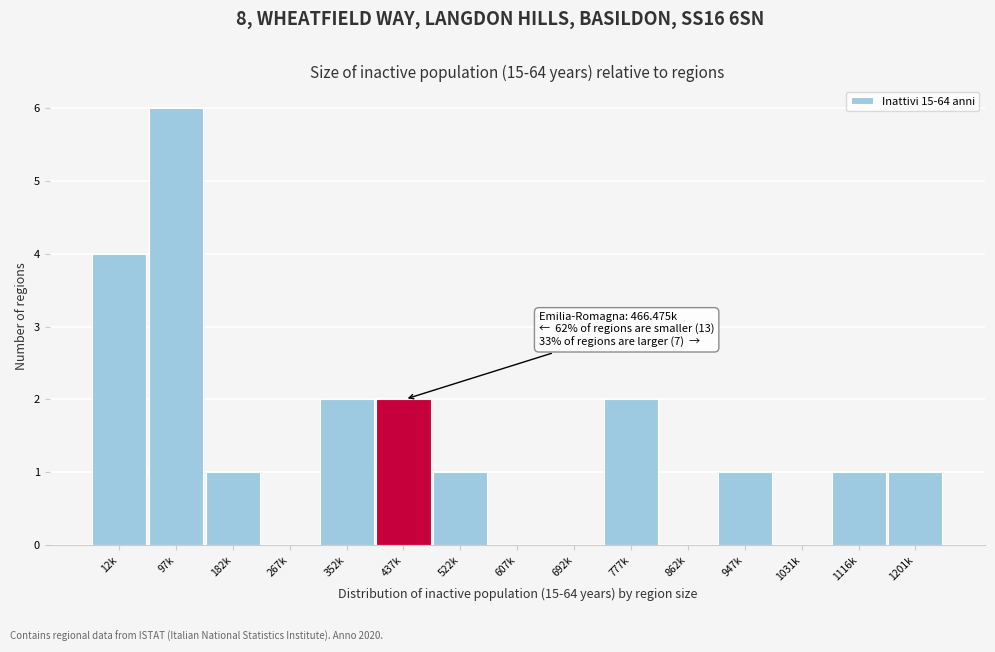

Reading left to right, what are all the values shown in this chart?

12k=4	97k=6	182k=1	267k=0	352k=2	437k=2	522k=1	607k=0	692k=0	777k=2	862k=0	947k=1	1031k=0	1116k=1	1201k=1